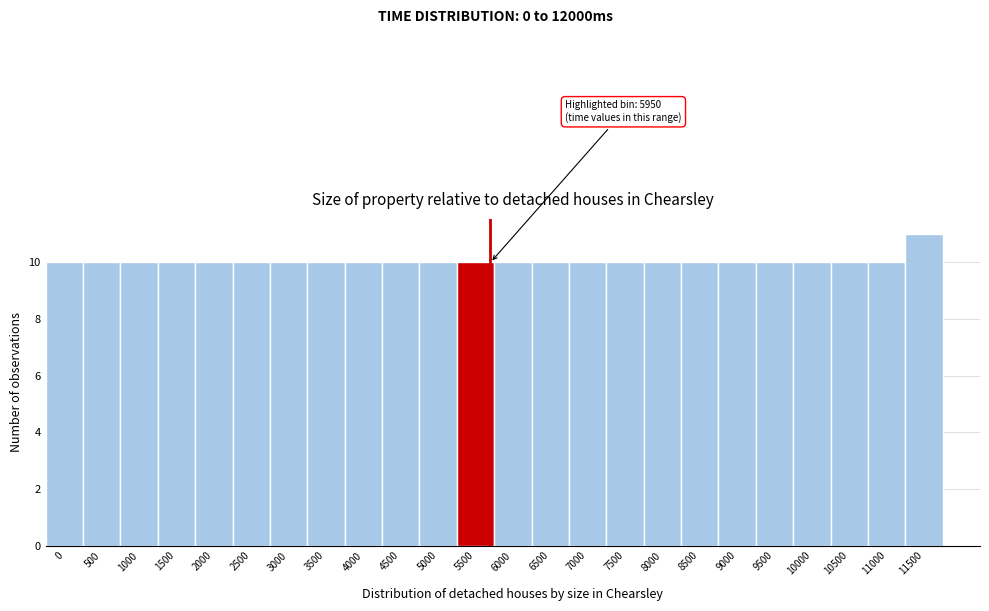

Reading right to left, transcribe all the data shown in this chart.

11500=11	11000=10	10500=10	10000=10	9500=10	9000=10	8500=10	8000=10	7500=10	7000=10	6500=10	6000=10	5500=10	5000=10	4500=10	4000=10	3500=10	3000=10	2500=10	2000=10	1500=10	1000=10	500=10	0=10